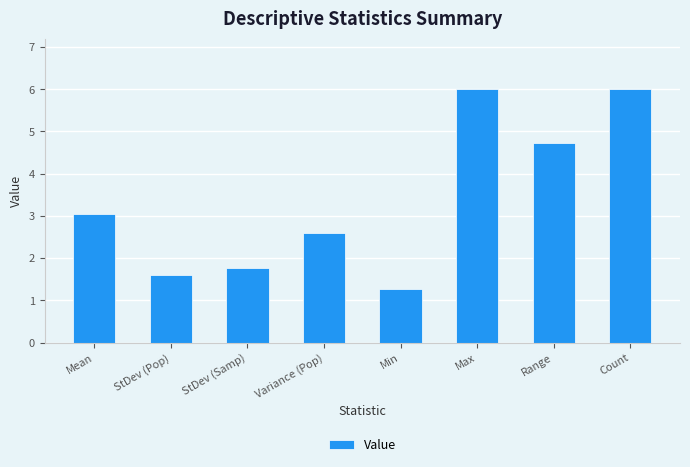

What is the change in value from StDev (Samp) to Range?

+3.0